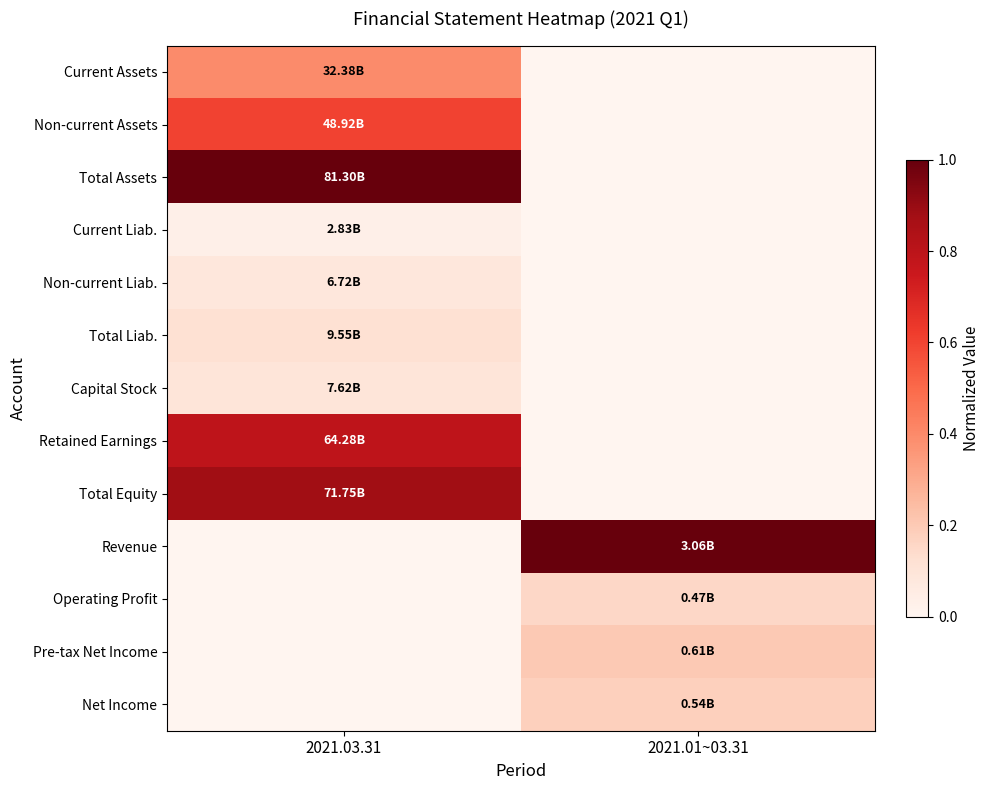

At how many categories does at least one series exceed 0?

2